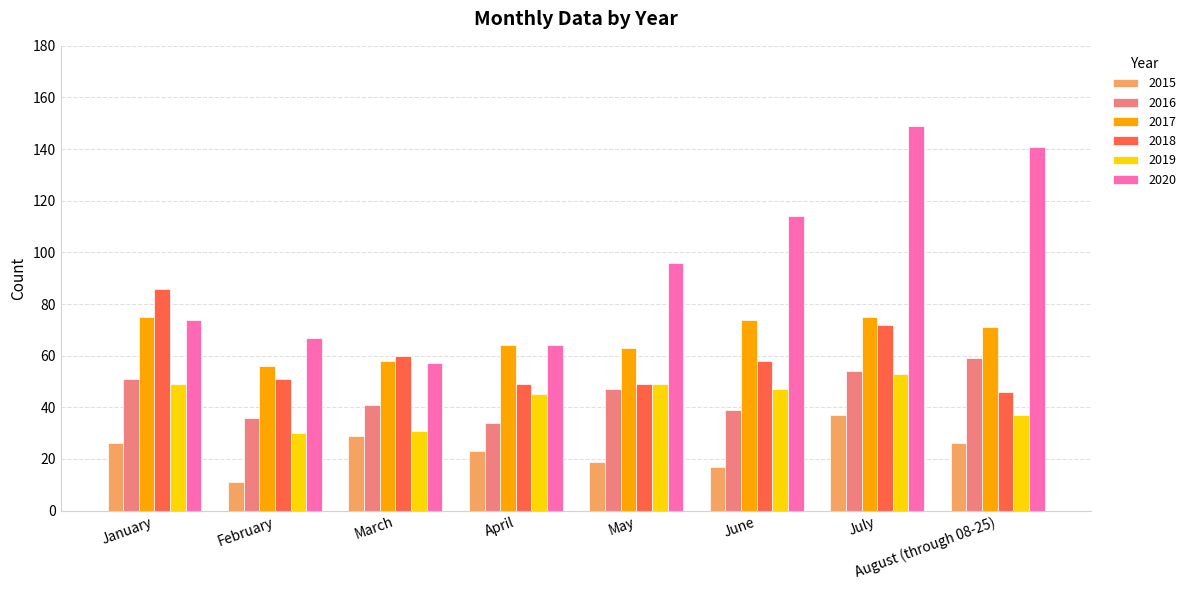

At which category does the chart reach its peak across all series?

July